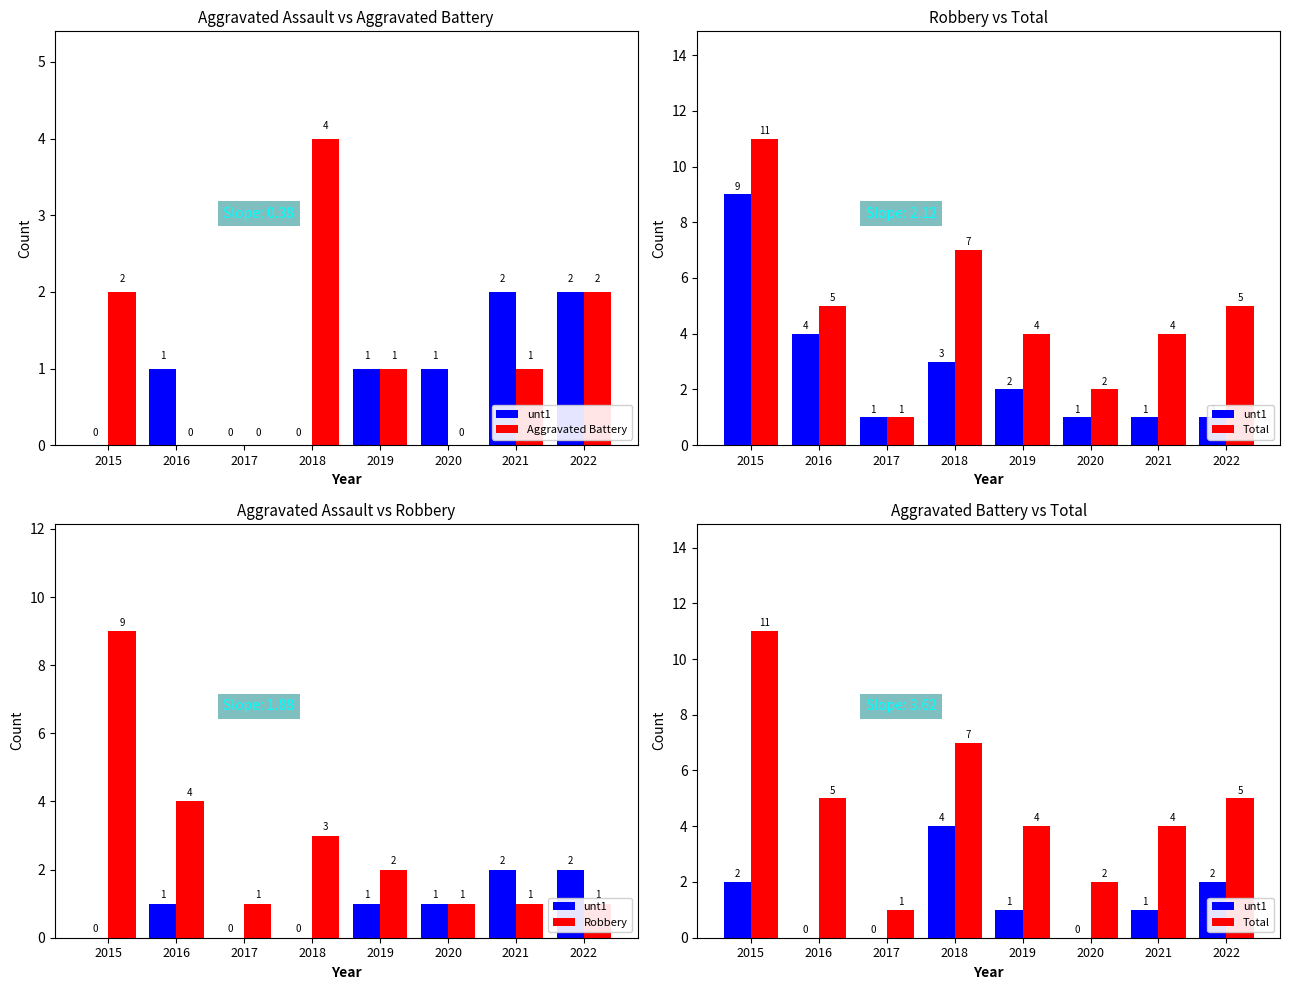

What is the average value of the Aggravated Battery series?

1